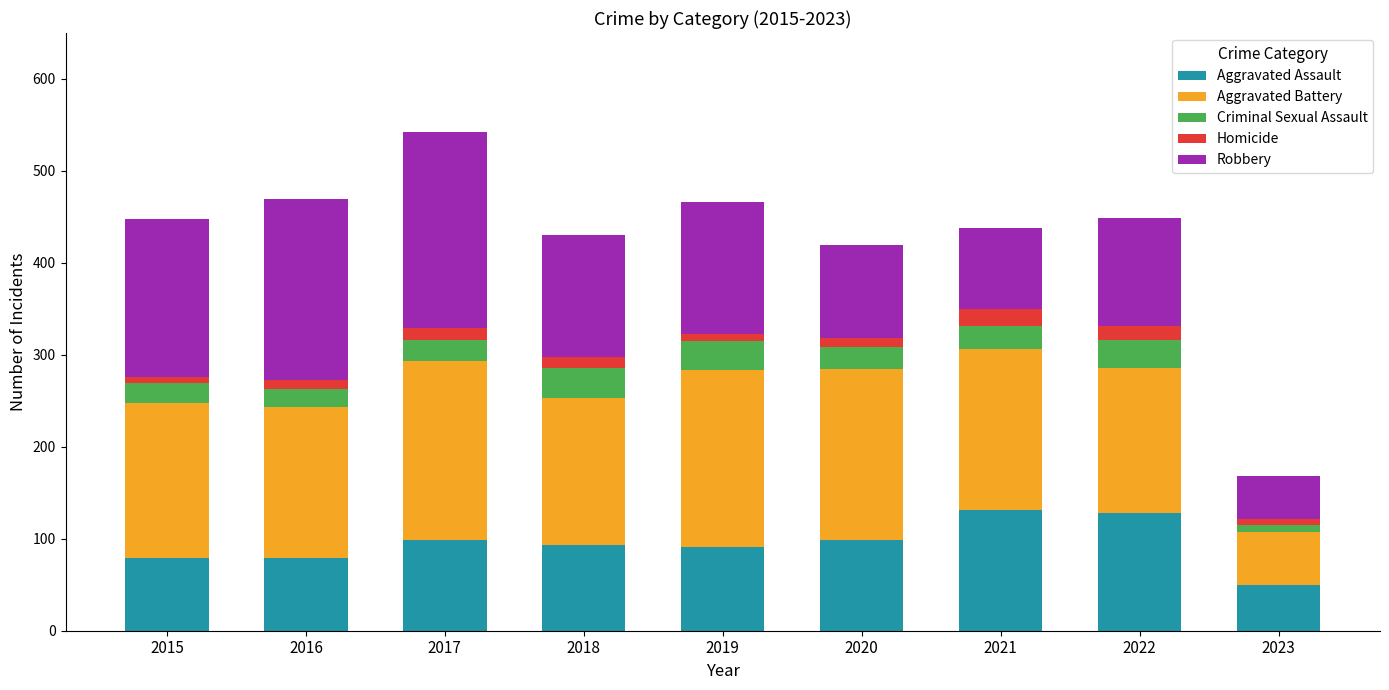

What is the highest value of the Aggravated Assault series?

131